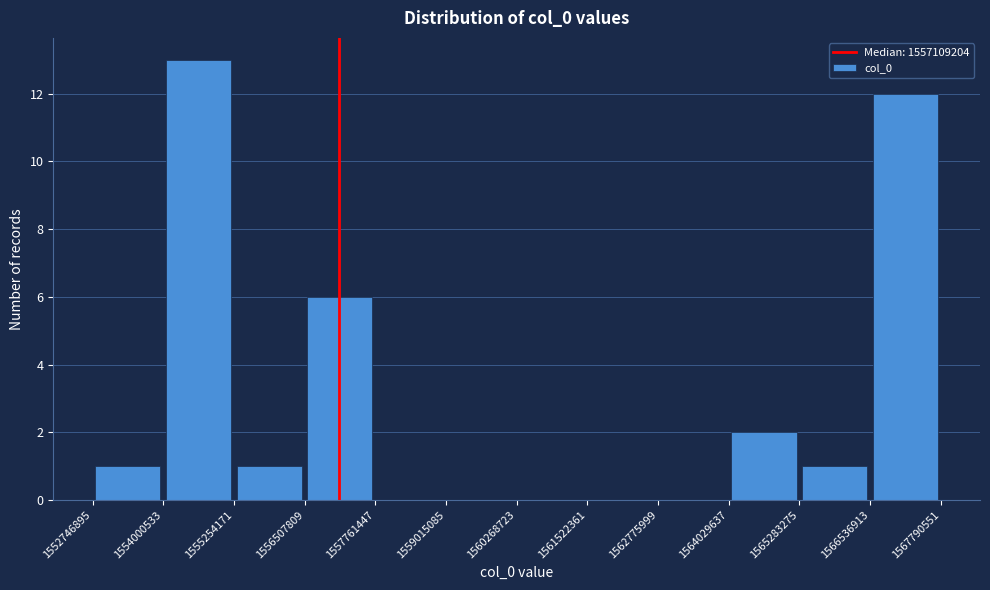

Reading left to right, transcribe this chart: for each bar, give the range it covers on the x-axis and its height. The values are not printed on the chart, so give them approximately, as read against the axis.

1552746895 to 1554000533: 1
1554000533 to 1555254171: 13
1555254171 to 1556507809: 1
1556507809 to 1557761447: 6
1557761447 to 1559015085: 0
1559015085 to 1560268723: 0
1560268723 to 1561522361: 0
1561522361 to 1562775999: 0
1562775999 to 1564029637: 0
1564029637 to 1565283275: 2
1565283275 to 1566536913: 1
1566536913 to 1567790551: 12